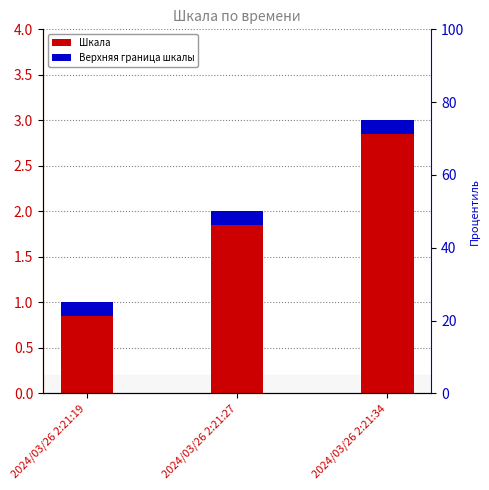

Reading right to left, what are all the values shown in this chart?

2024/03/26 2:21:34=3	2024/03/26 2:21:27=2	2024/03/26 2:21:19=1